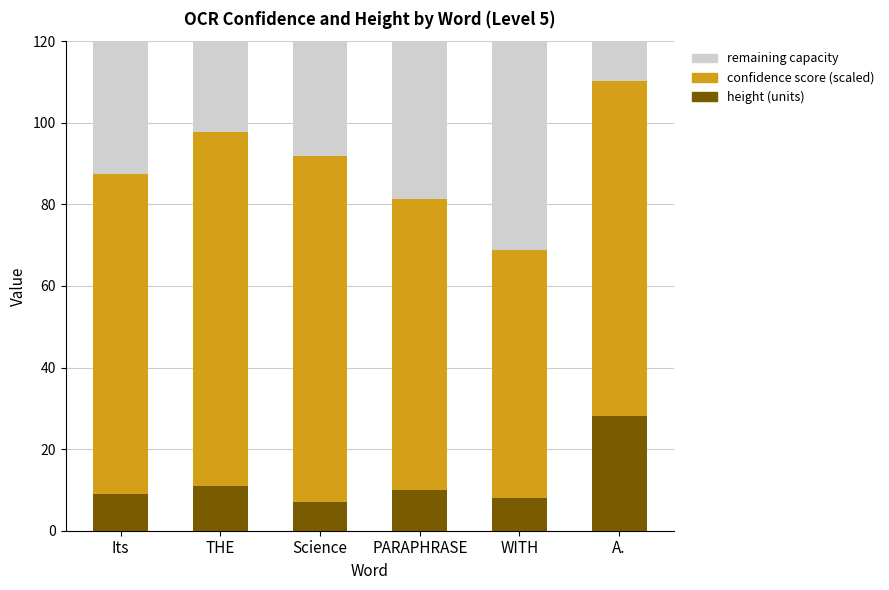

Which category has the lowest value in the height (units) series?

Science